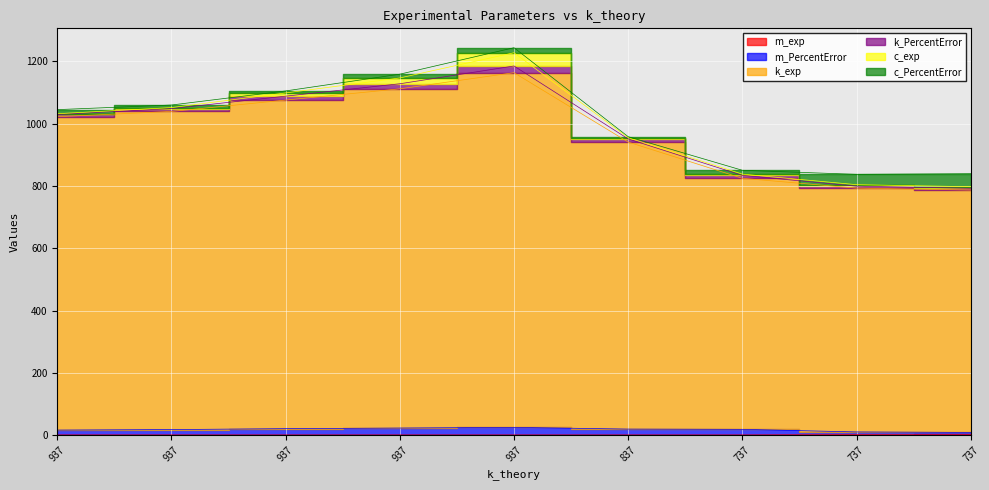

At which label does m_exp reach its peak?

737